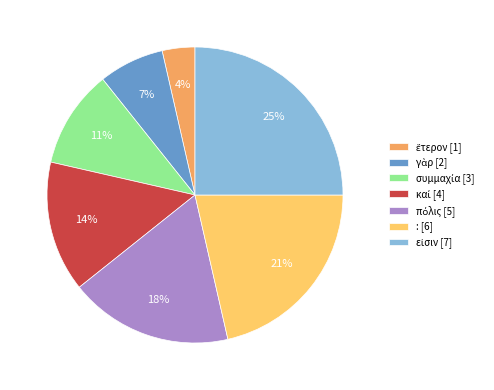

How many segments does this pie chart have?

7